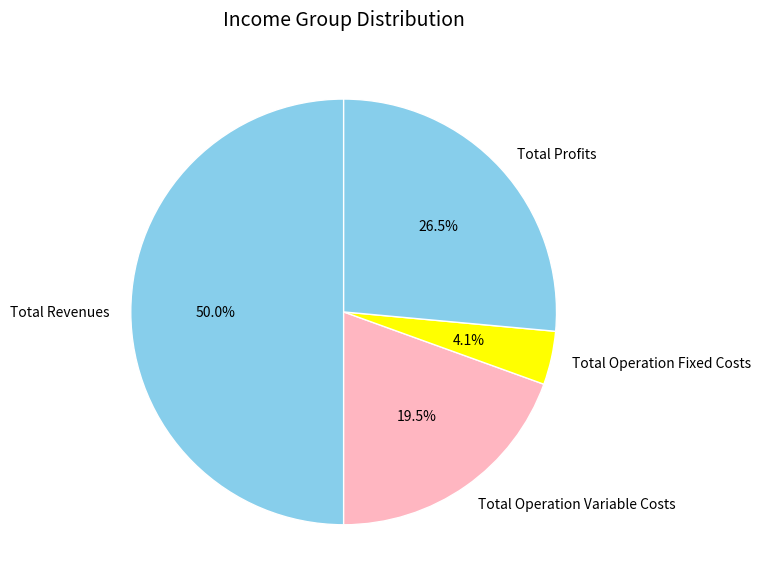

How much of the chart is everything except Total Profits?

73.5%